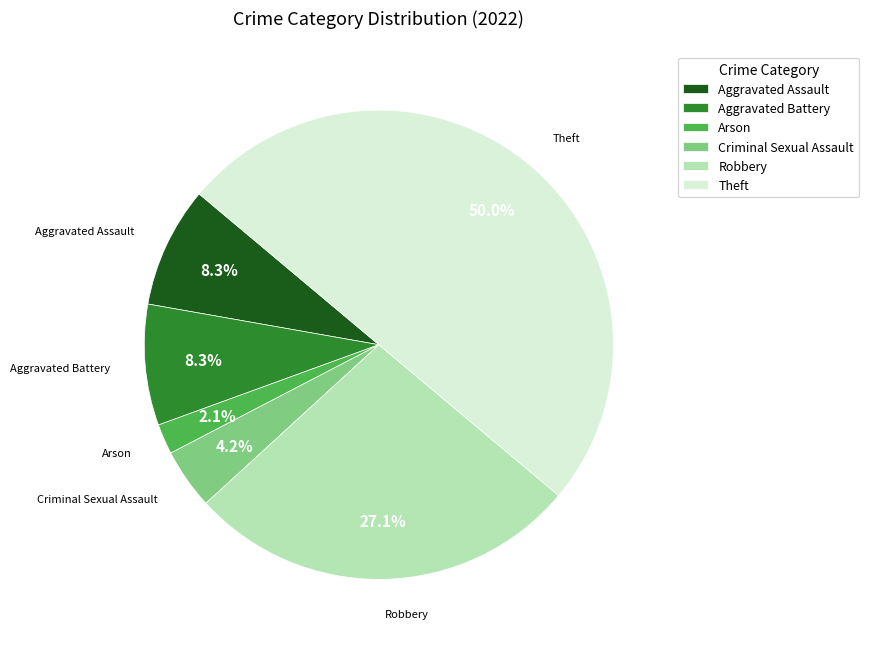

To the nearest percent, what percentage of the pie is Aggravated Battery?

8%